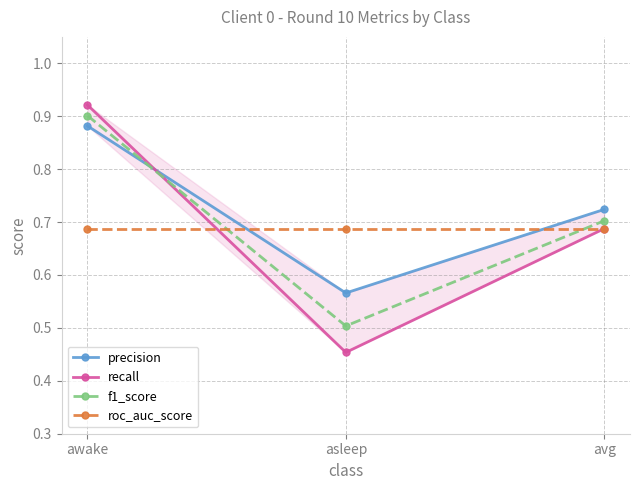

How many recall values are between 0 and 1?

3